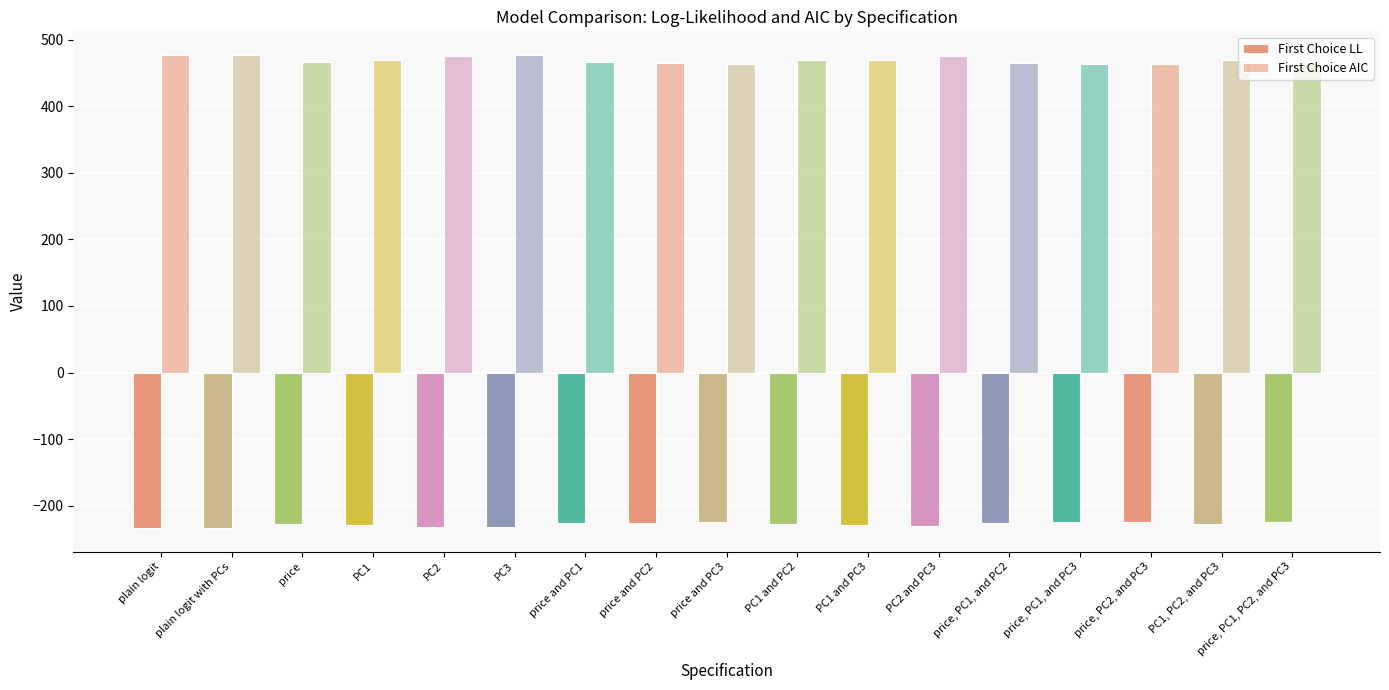

The value of First Choice AIC at plain logit is 821.3. True or false?

False